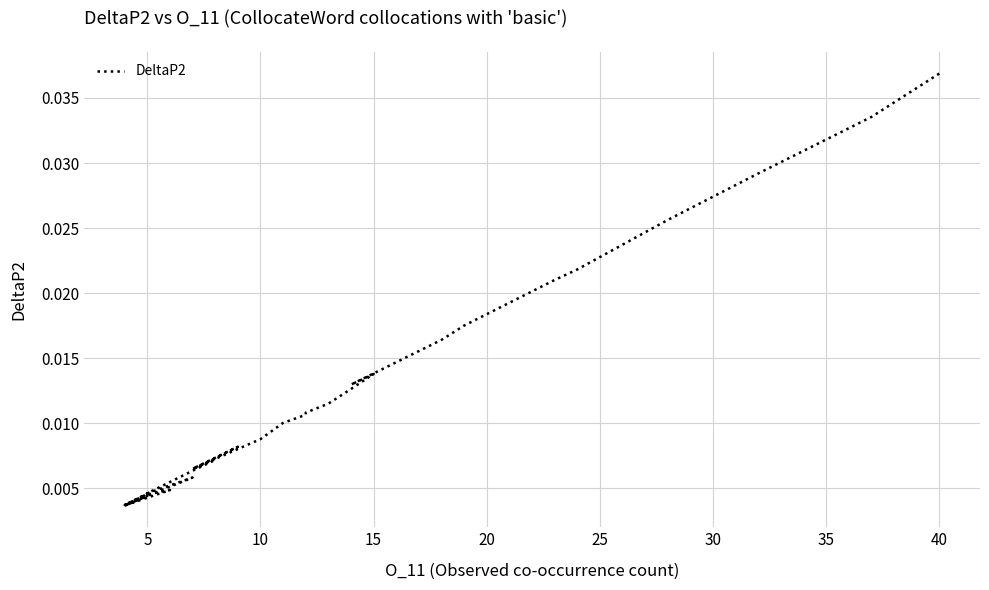

The value at 30 is 0.0. True or false?

True